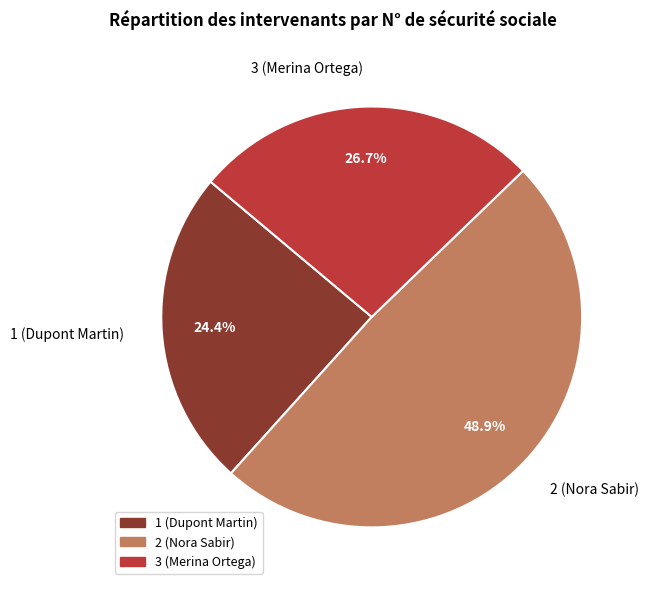

What is the largest slice in the pie chart?

2 (Nora Sabir)